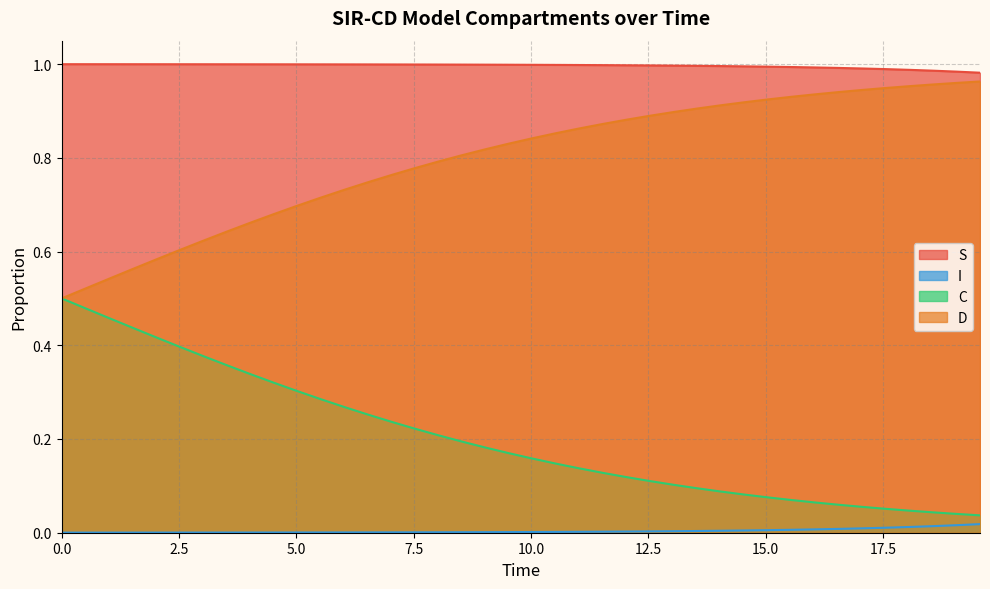

List the series in order of their overall mean, lowest first.

I, C, D, S